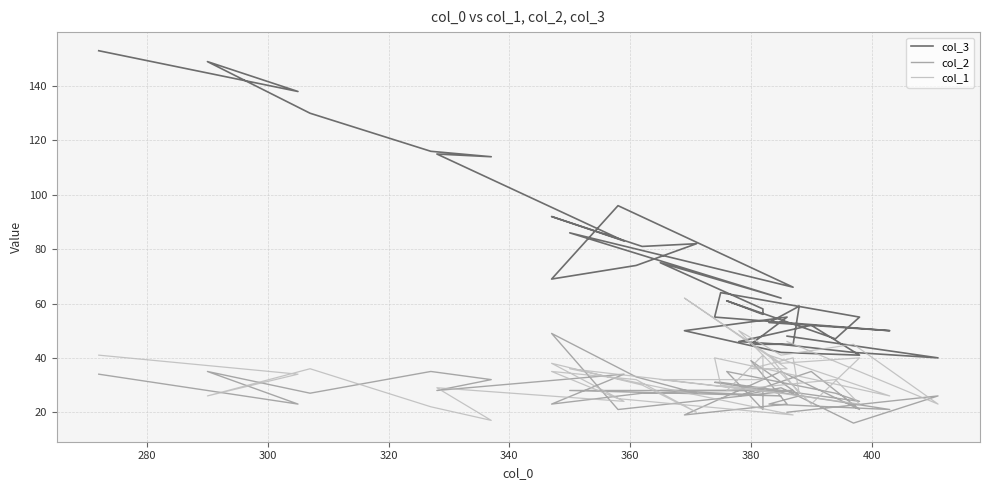

The value of col_1 at 400 is 10. True or false?

False